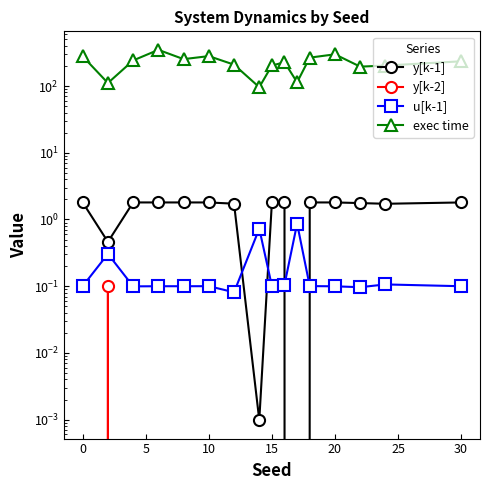

What is the difference between the maximum and minimum values in the y[k-2] series?

1.1